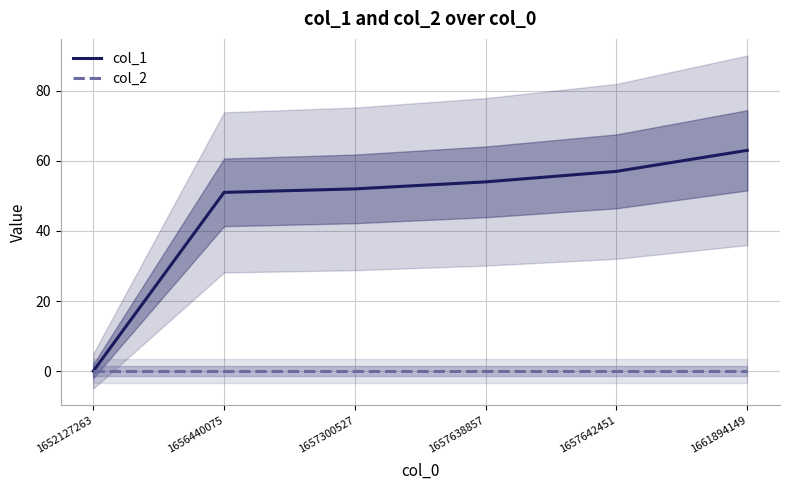

What is the difference between the maximum and second lowest values in the col_1 series?

12